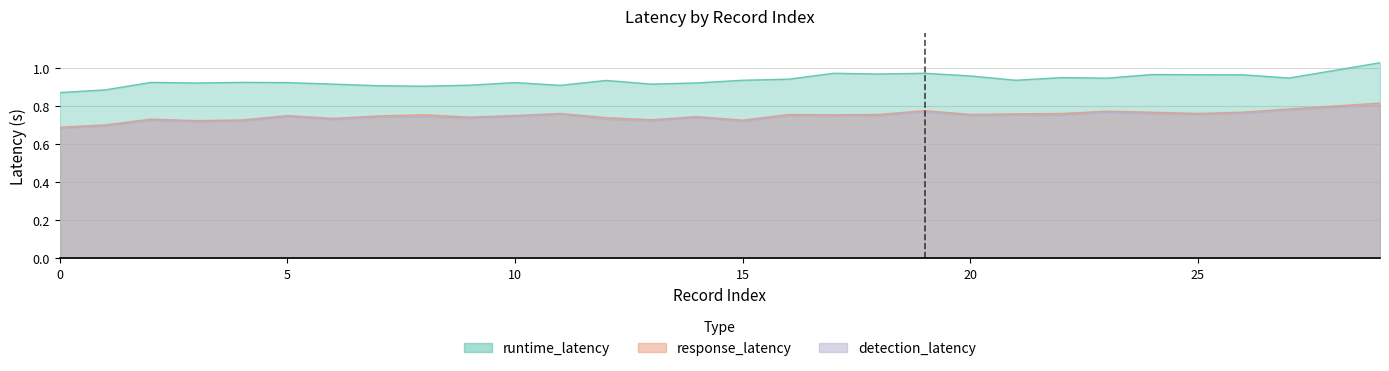

What are all the series names shown in the legend?

runtime_latency, response_latency, detection_latency